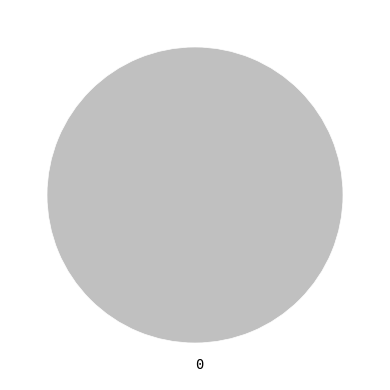

Rank the categories by value from lowest to highest.

0